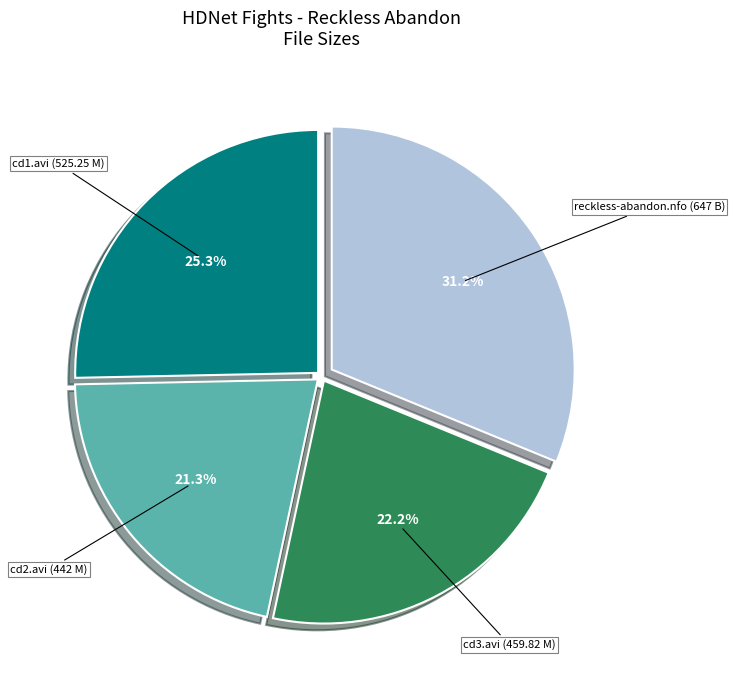

Does any single category account for the majority?

No